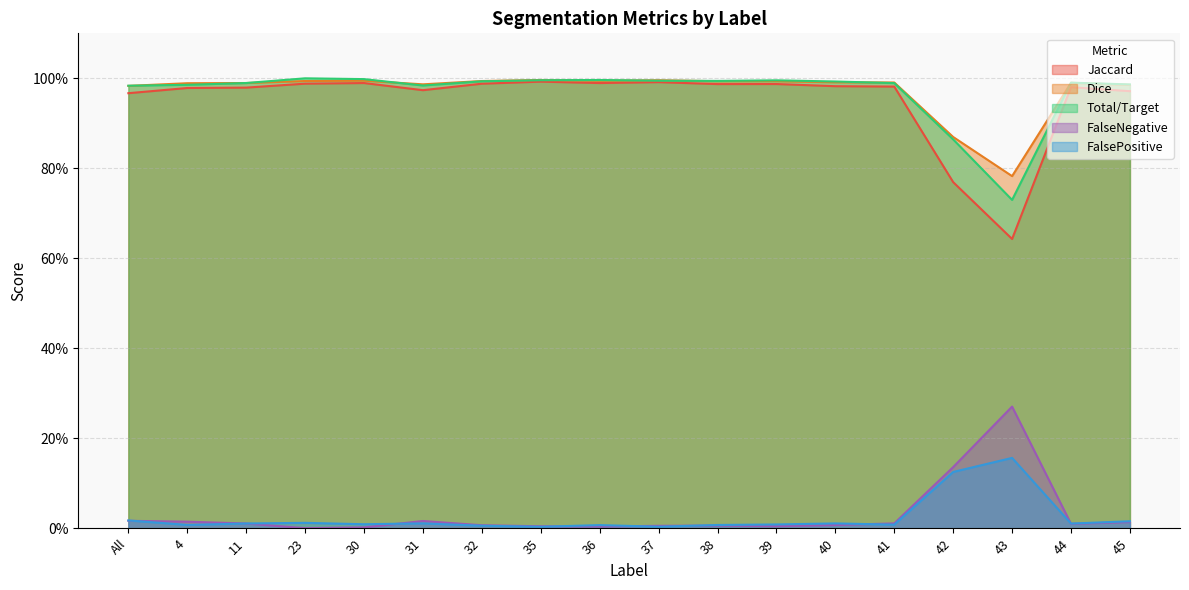

How many lines are shown in the chart?

5